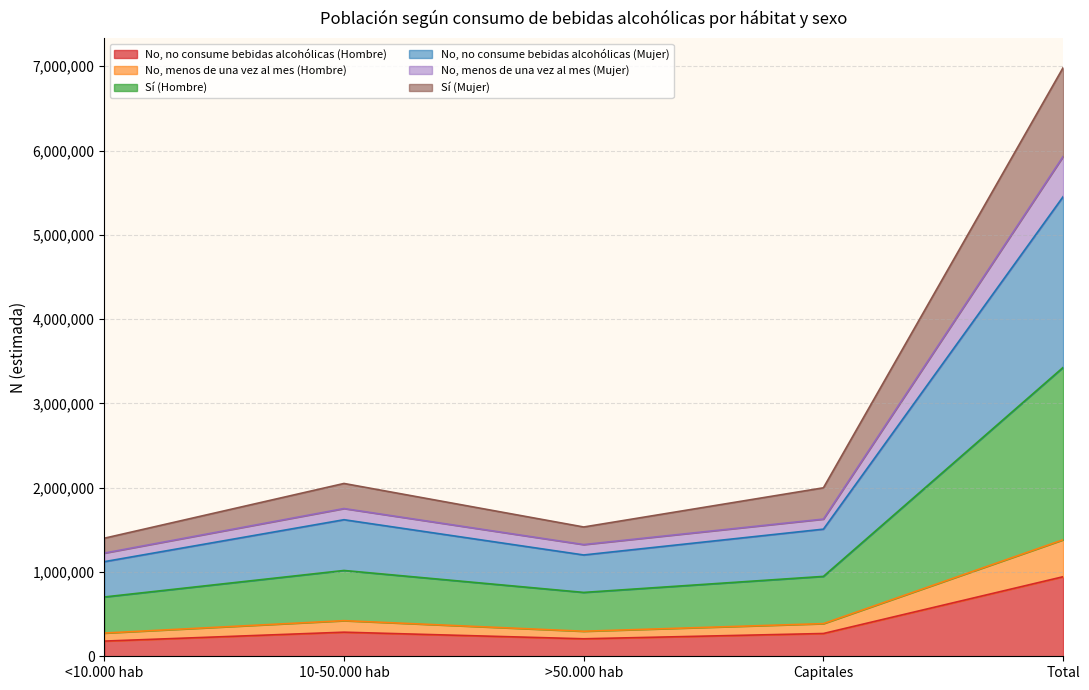

True or false: Sí (Mujer) and No, menos de una vez al mes (Hombre) intersect in this chart.

False